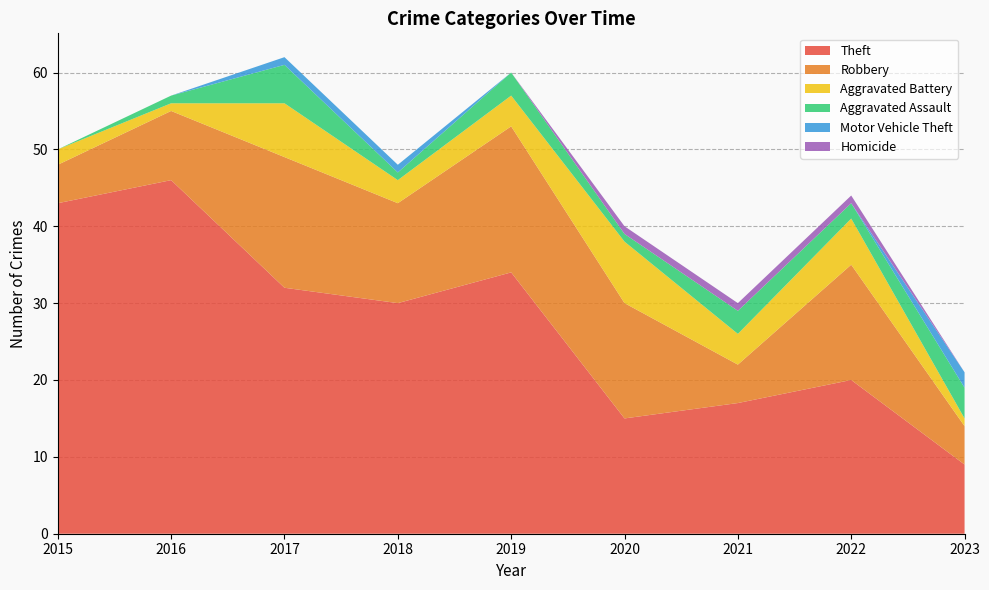

Reading right to left, extract all data points from this chart.

Theft: 9	20	17	15	34	30	32	46	43
Robbery: 5	15	5	15	19	13	17	9	5
Aggravated Battery: 1	6	4	8	4	3	7	1	2
Aggravated Assault: 4	2	3	1	3	1	5	1	0
Motor Vehicle Theft: 2	0	0	0	0	1	1	0	0
Homicide: 0	1	1	1	0	0	0	0	0